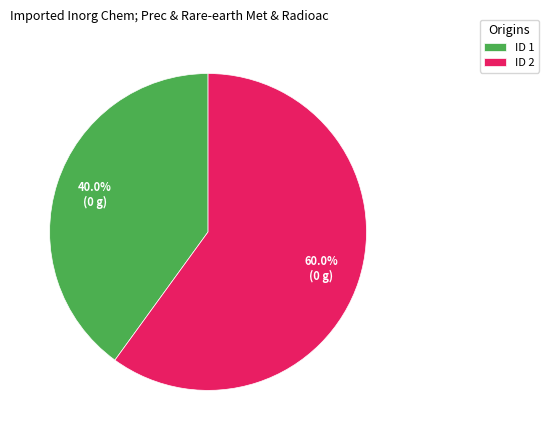

How many segments does this pie chart have?

2